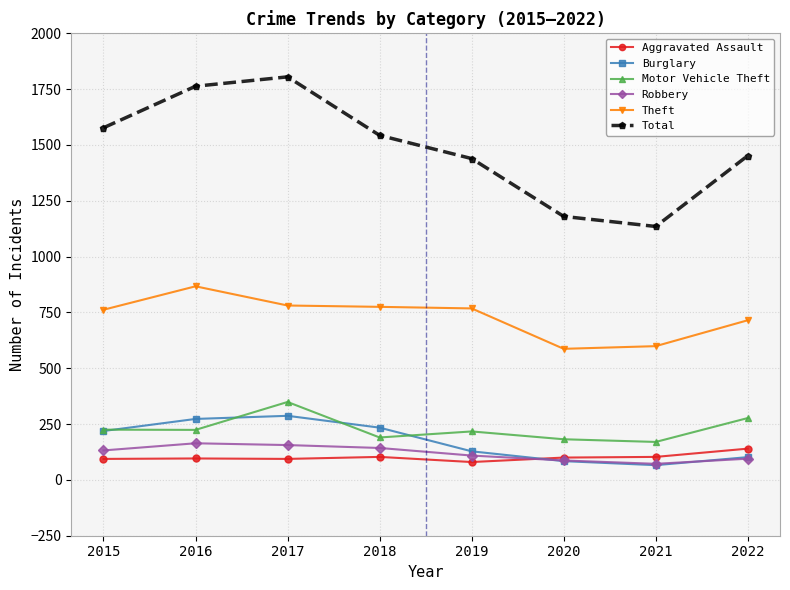

What is the value of the Motor Vehicle Theft point at the 5th from the left?

217